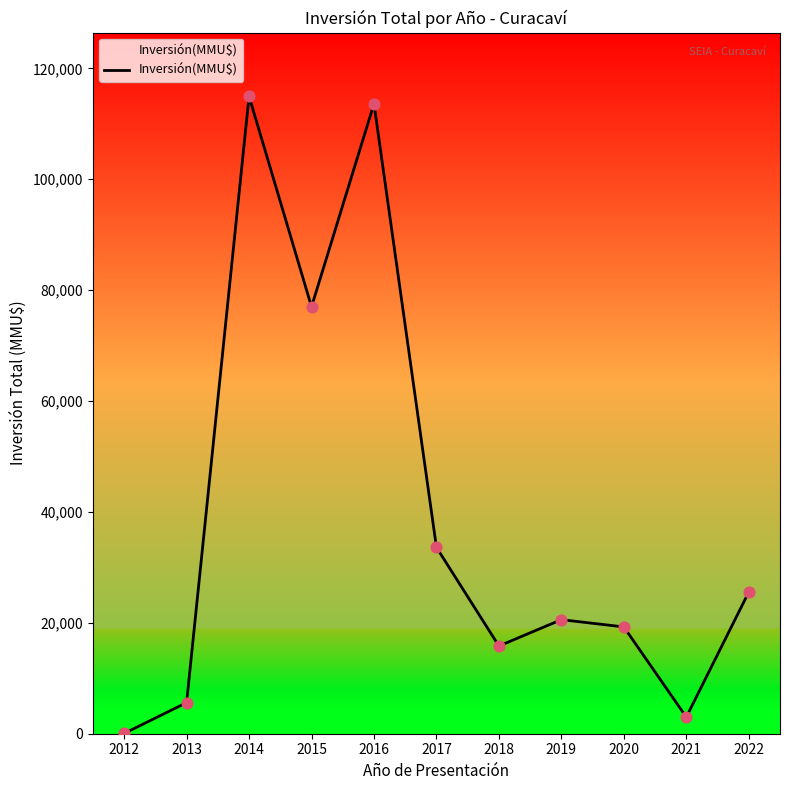

Approximately how many times larger is the value at 2014 compared to 2020?

6.0